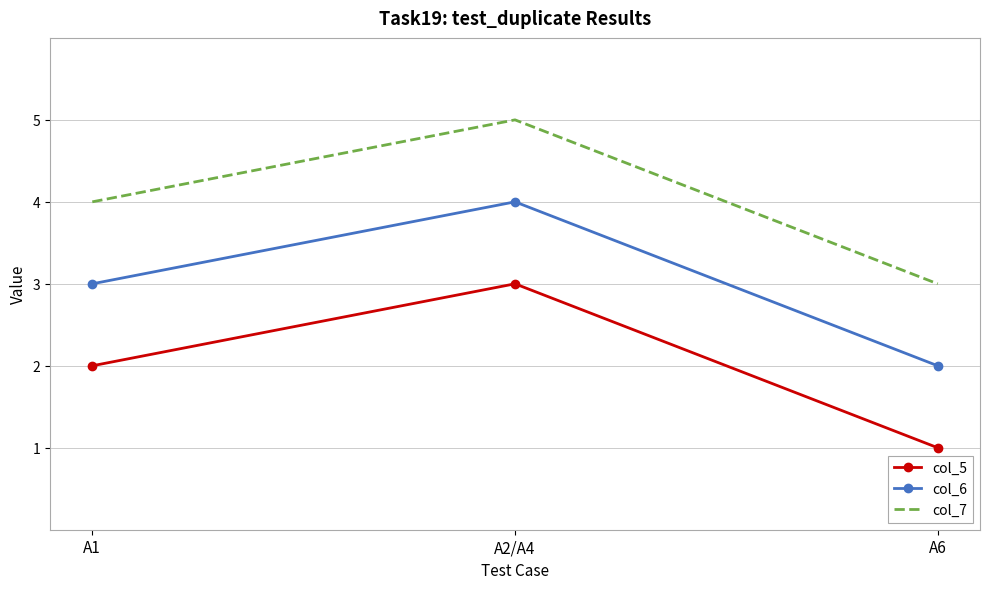

The col_6 series shows 2 at A6. True or false?

True